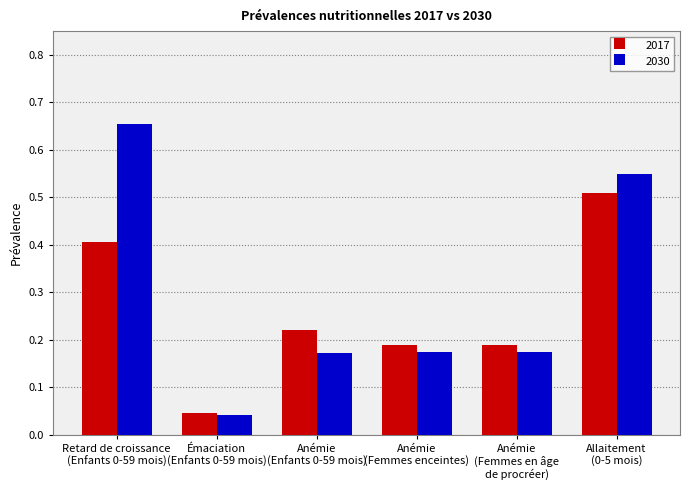

What is the sum of all 2017 values?

1.6